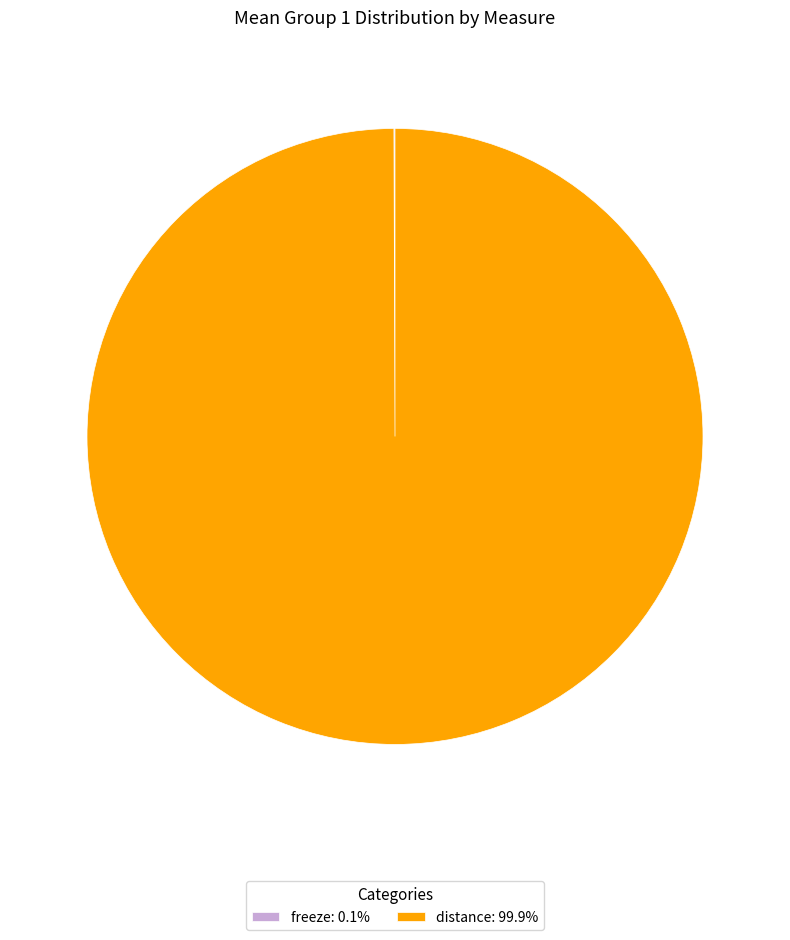

Does any single category account for the majority?

Yes